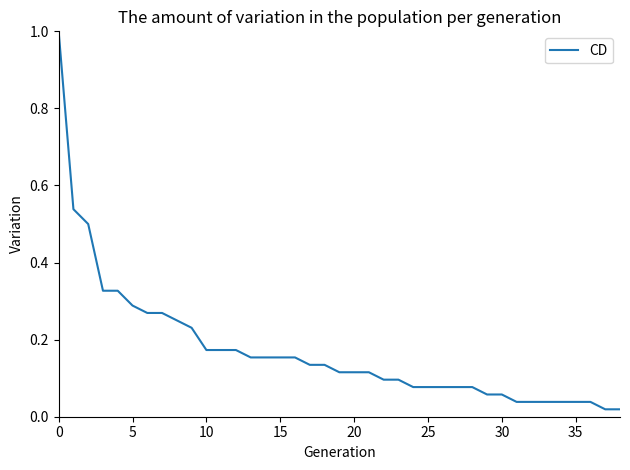

How many lines are shown in the chart?

1